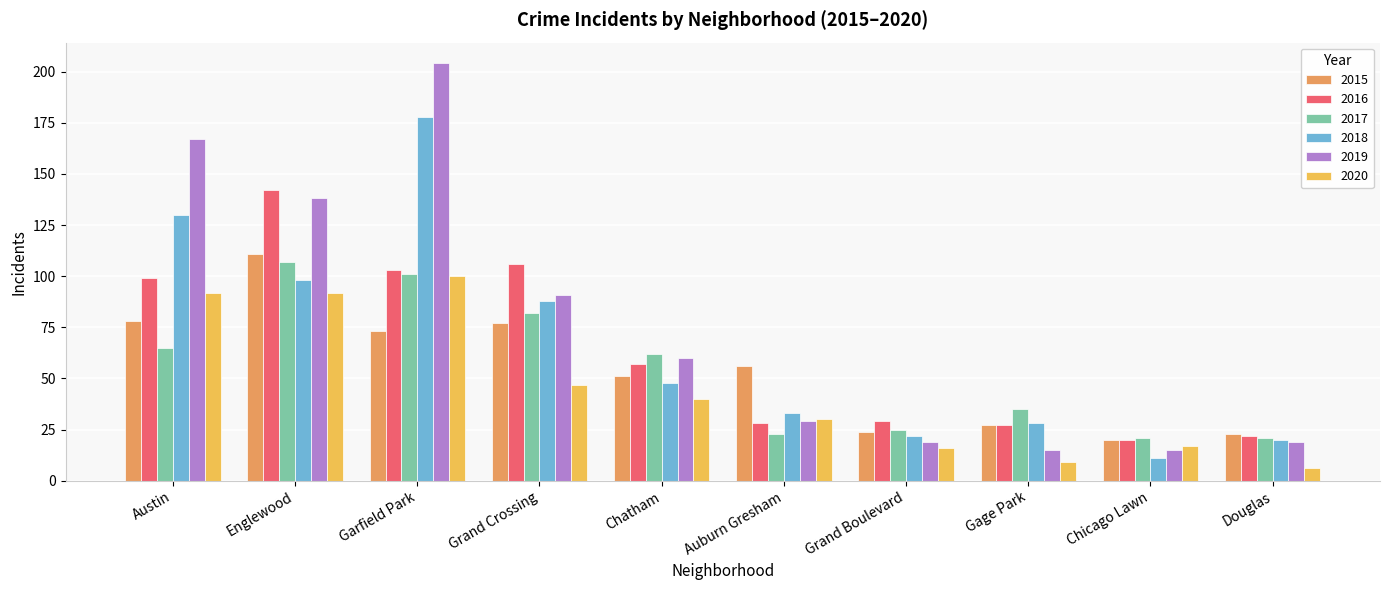

True or false: 2015 has a value of 80 at Chatham.

False